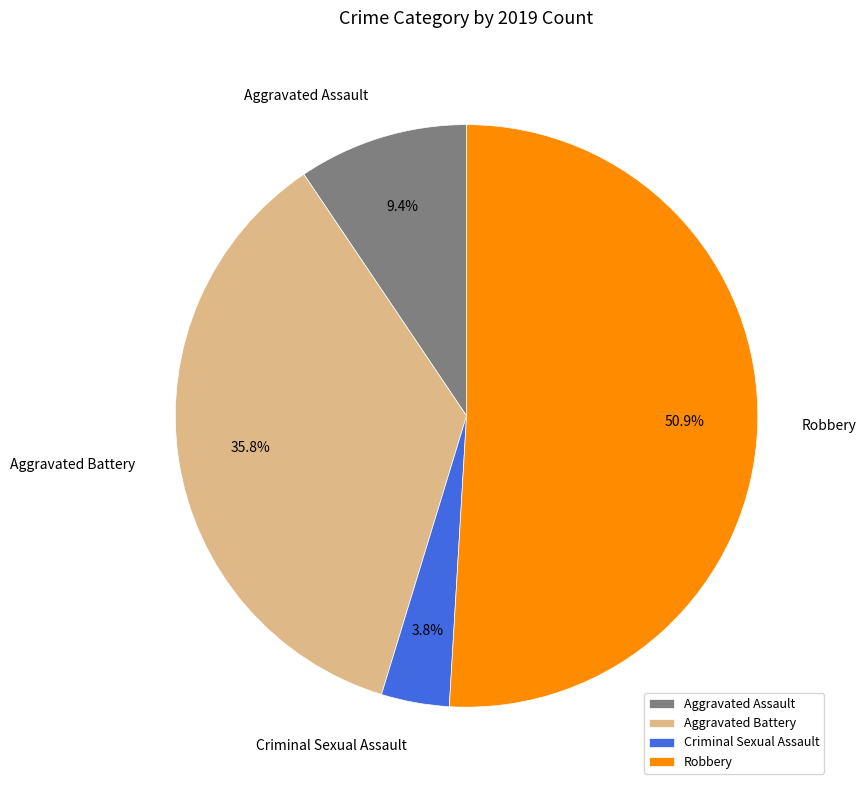

What is the total percentage of Criminal Sexual Assault and Aggravated Battery?

39.6%